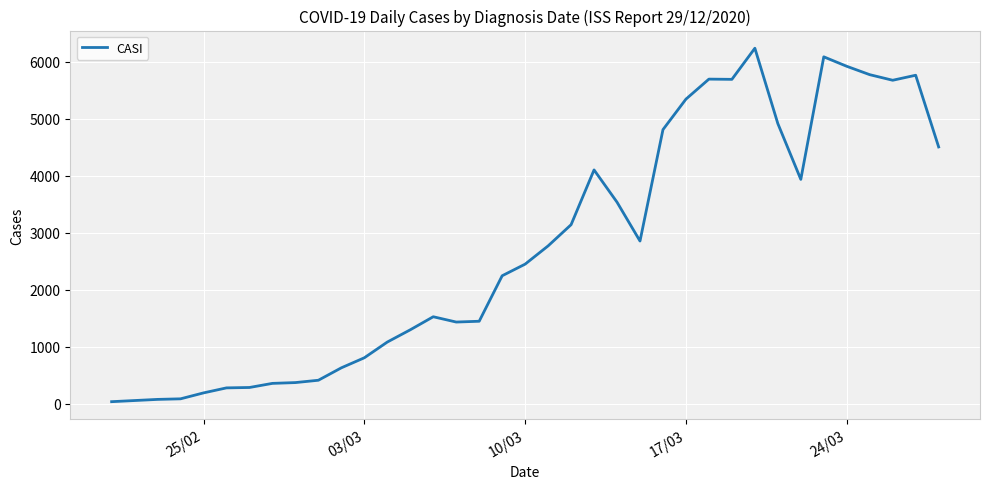

What is the maximum value shown in the chart?

6237